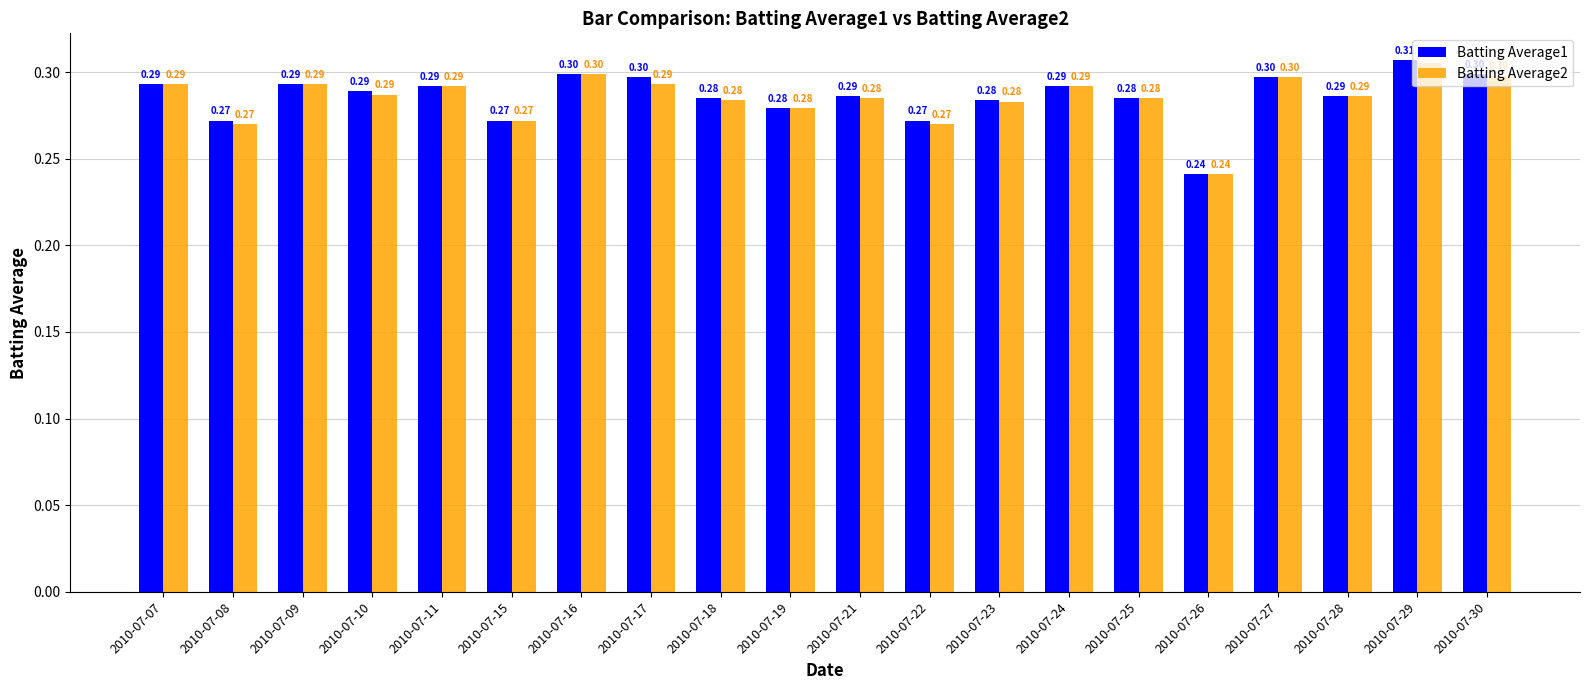

Which series changed the most between 2010-07-28 and 2010-07-29?

Batting Average1